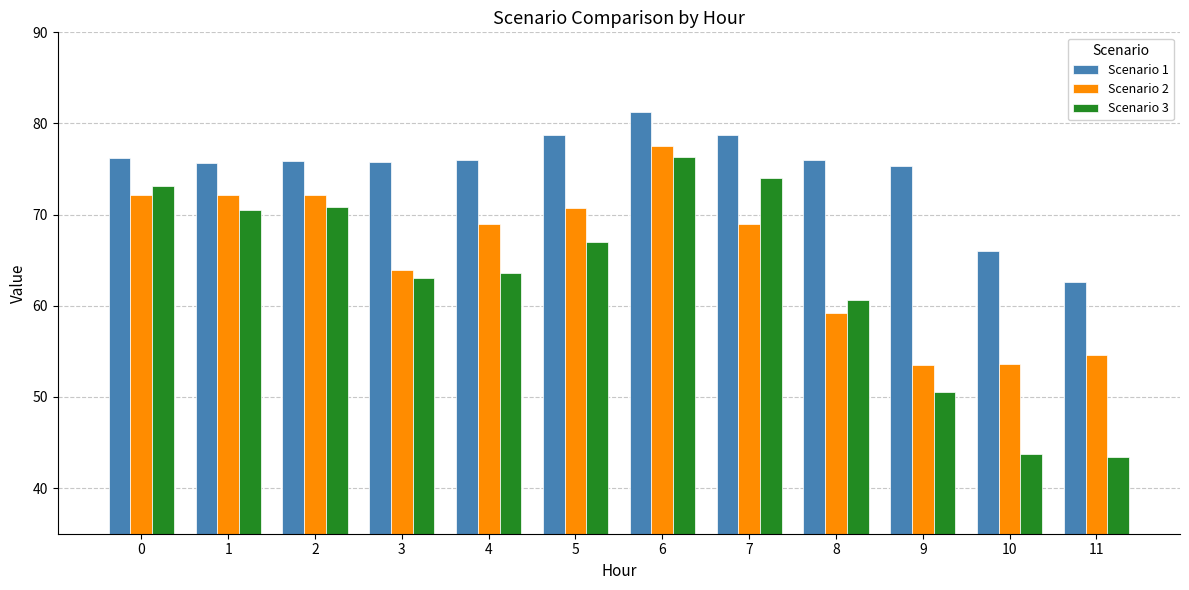

What is the value of the Scenario 1 bar at the 9th from the left?

76.0